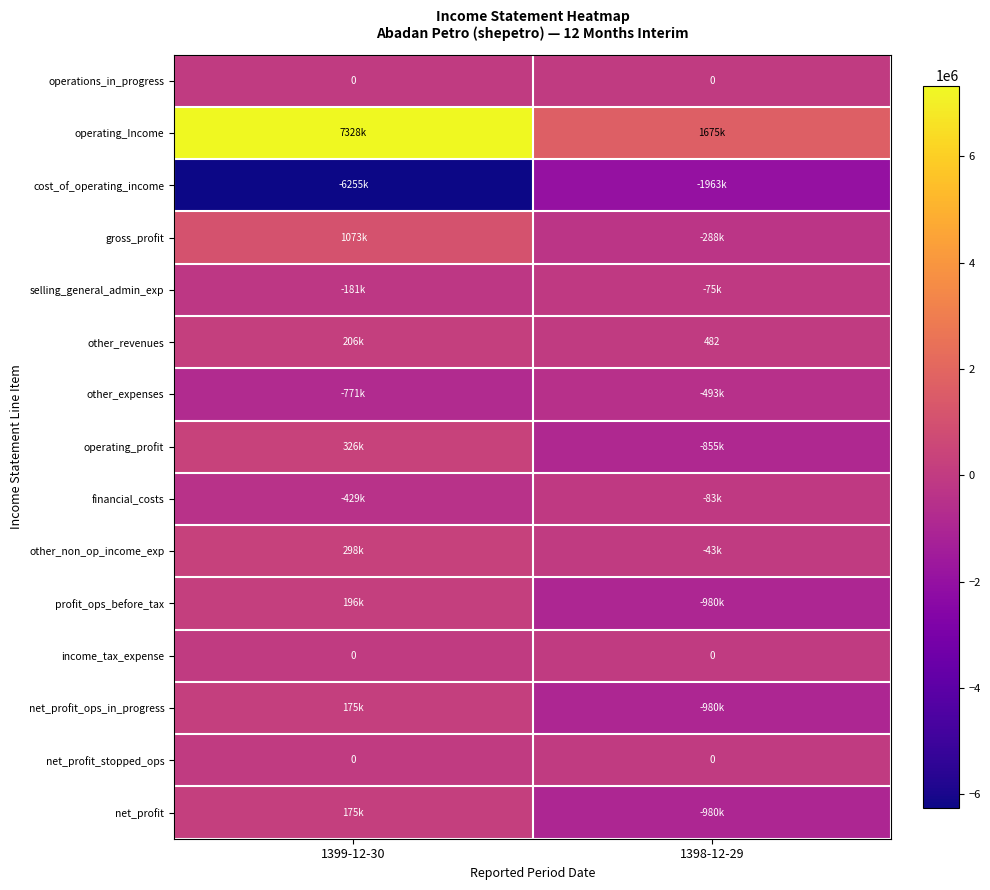

The value of income_tax_expense at 1399-12-30 is 0. True or false?

True